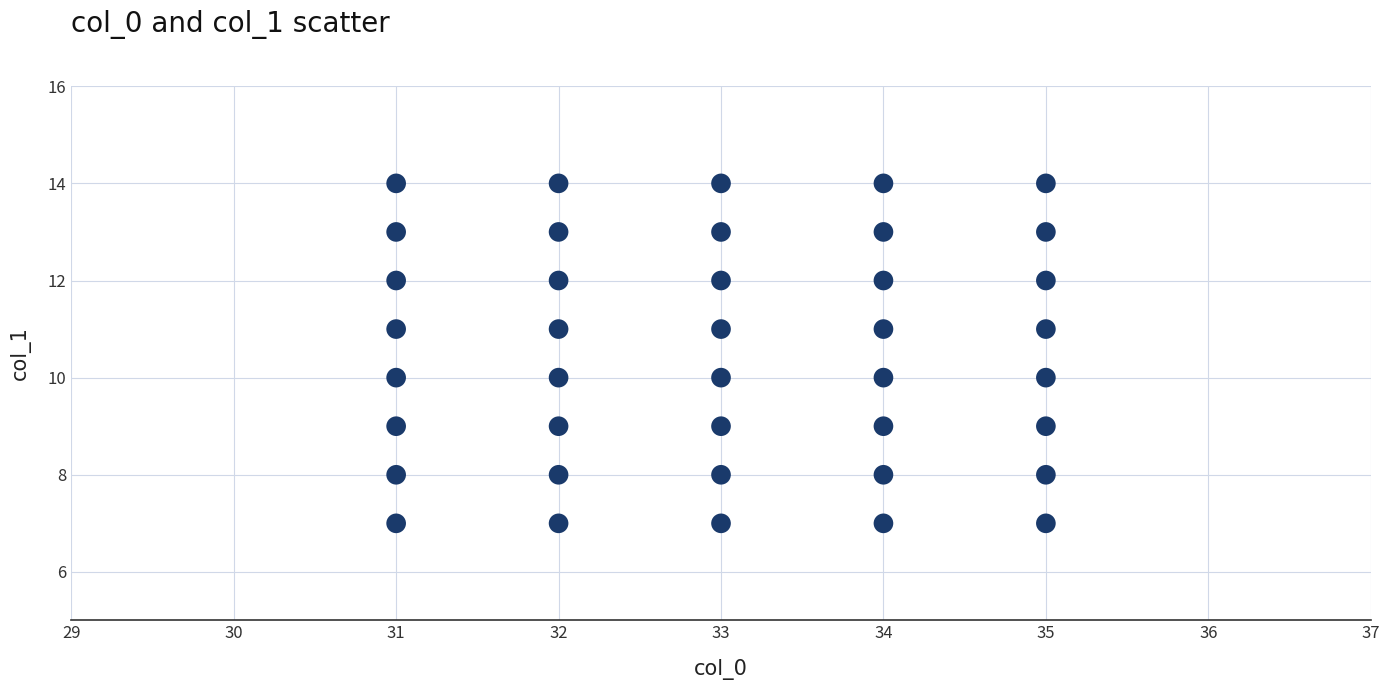

What is the range of Y values (max minus min)?

7